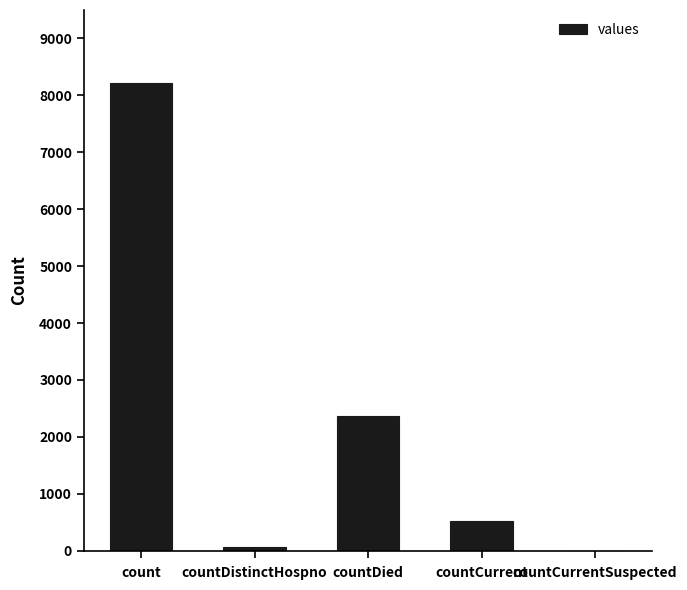

What is the ratio of the value at countDied to the value at countCurrent?

4.5